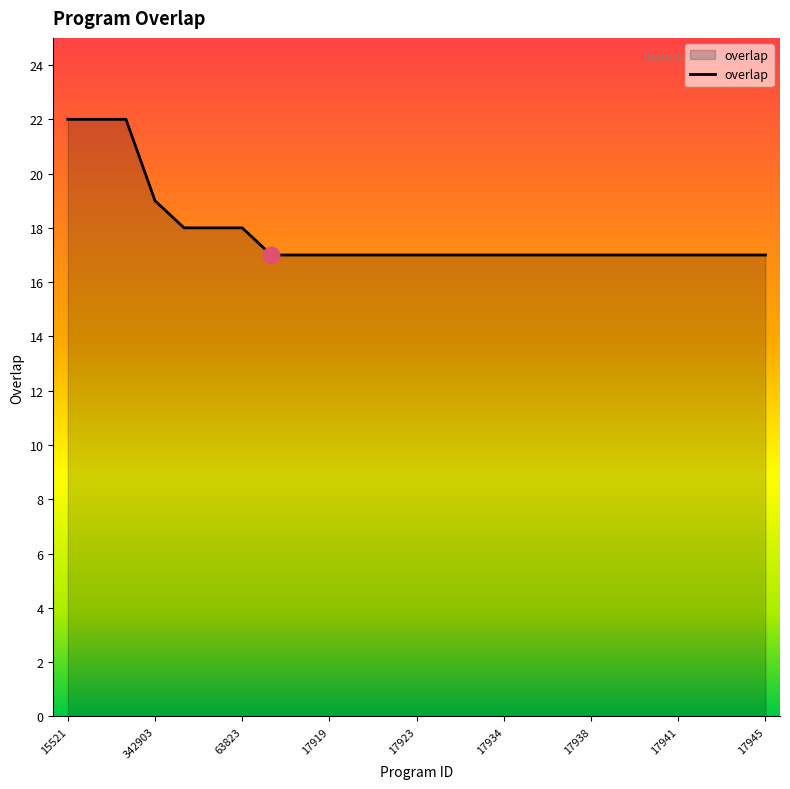

What is the greatest value displayed?

22